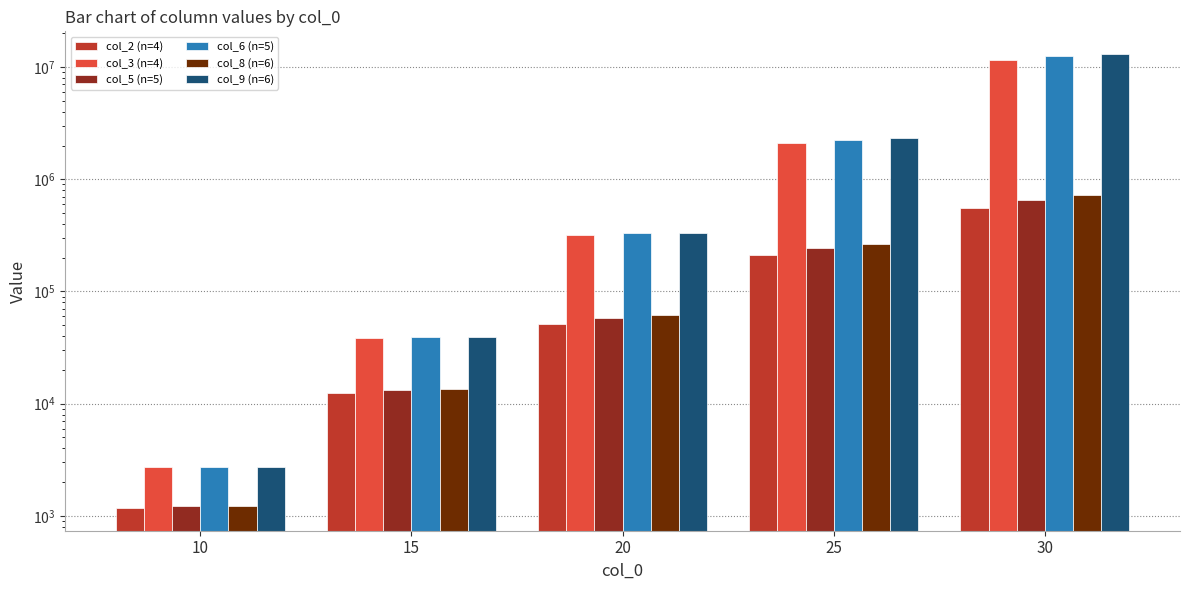

Which series has the largest total across all categories?

col_9 (n=6)